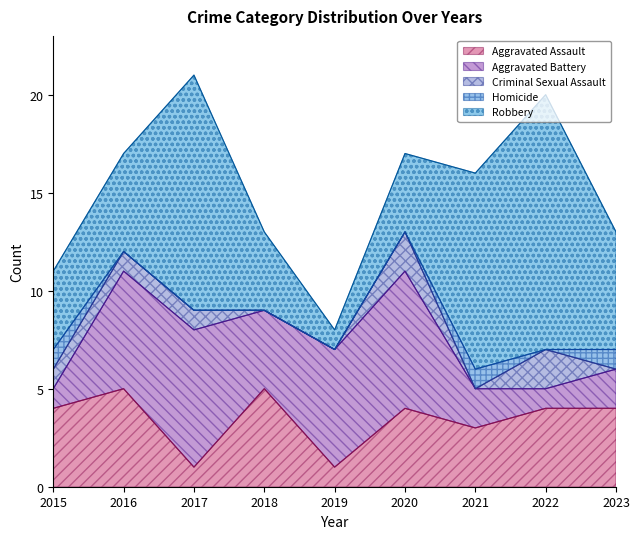

Is it true that Criminal Sexual Assault equals -1 at 2019?

False